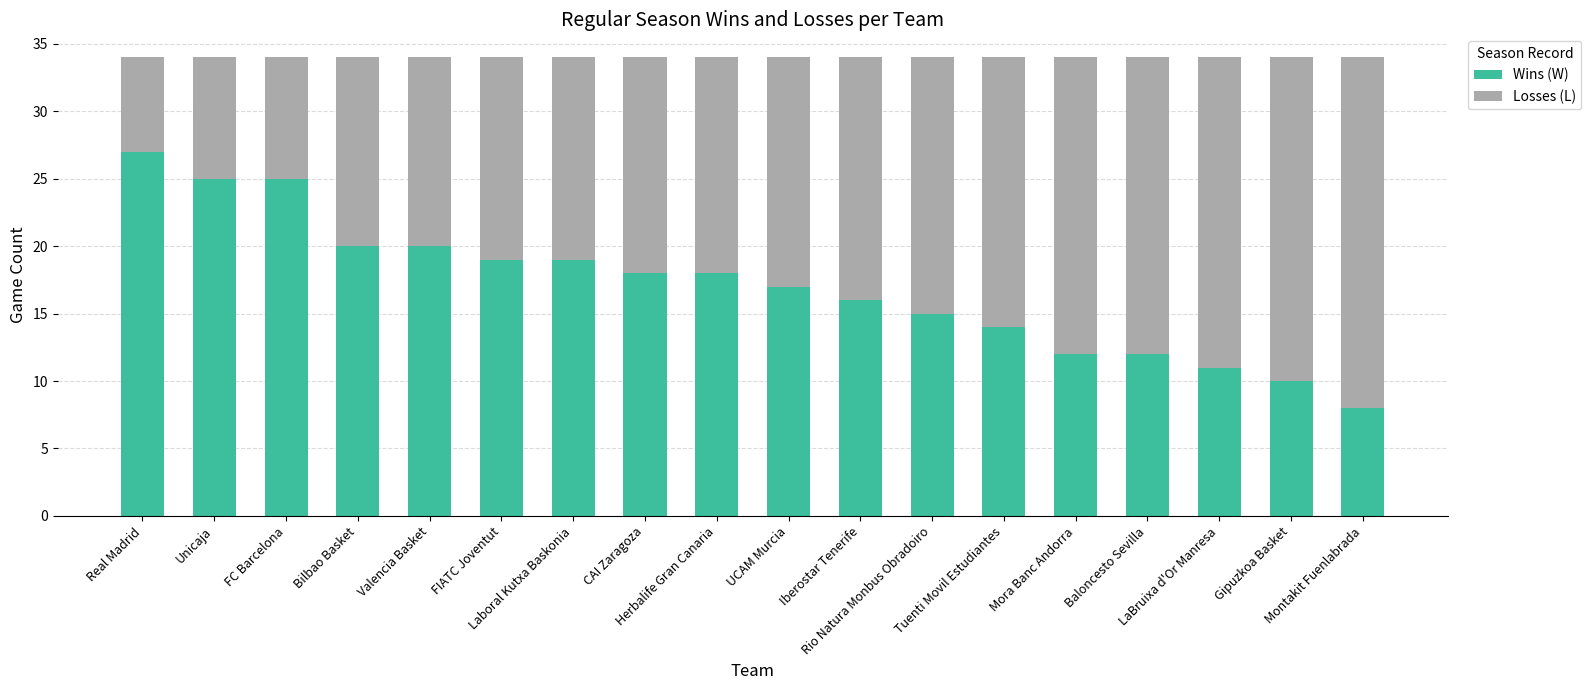

What is the average value of the Wins (W) series?

17